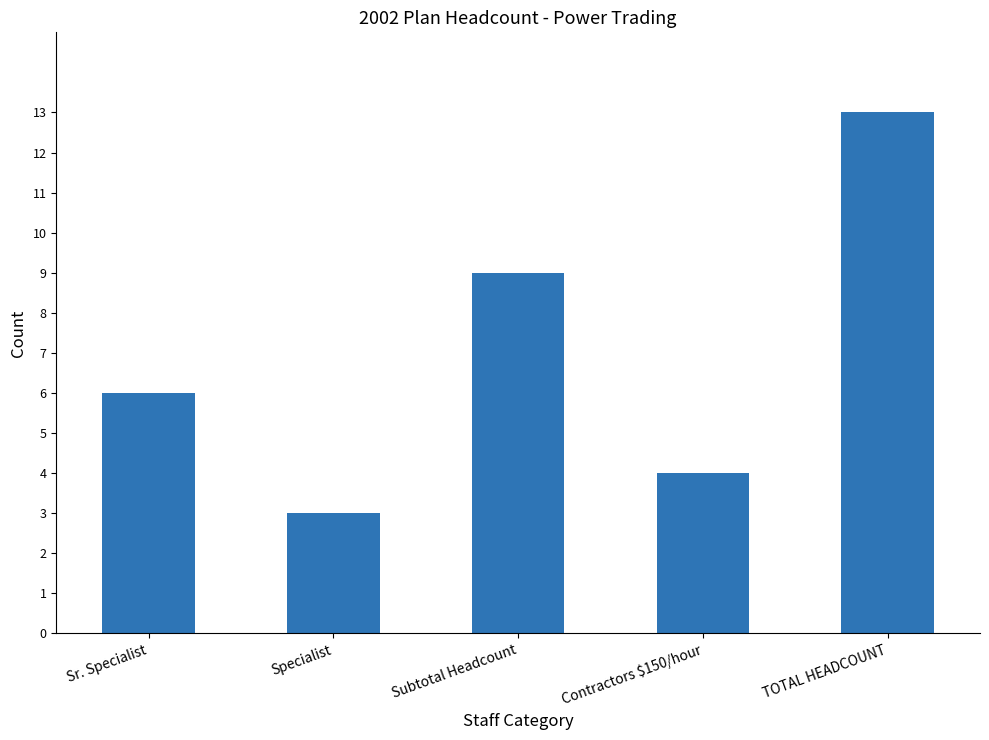

What is the sum of the values at Sr. Specialist and Subtotal Headcount?

15